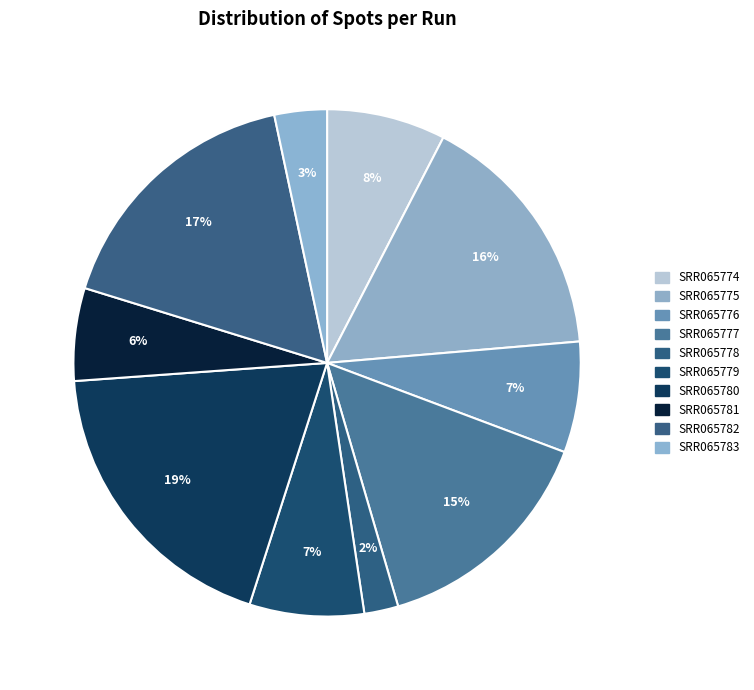

To the nearest percent, what is the combined percentage of SRR065782 and SRR065779?

24%